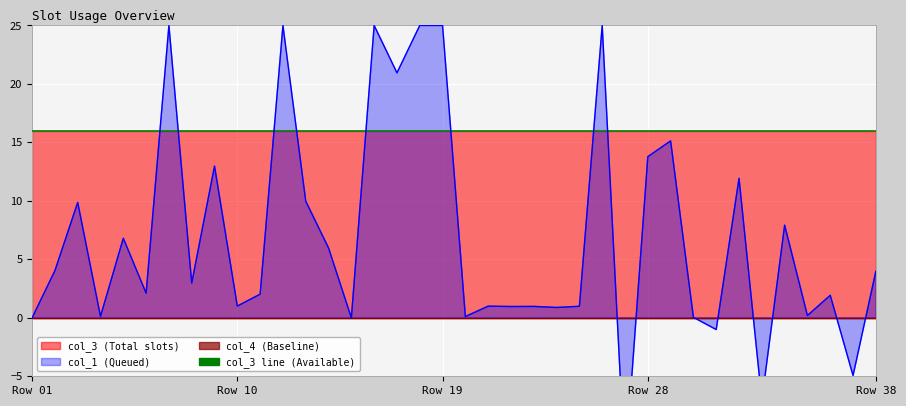

True or false: col_1 line has a value of 0.2 at Row 28.

False